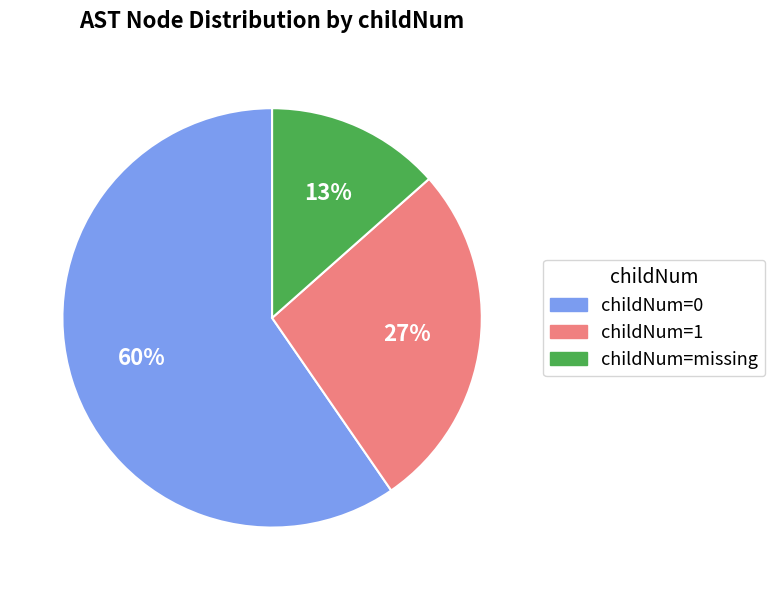

Between childNum=1 and childNum=missing, which is larger?

childNum=1